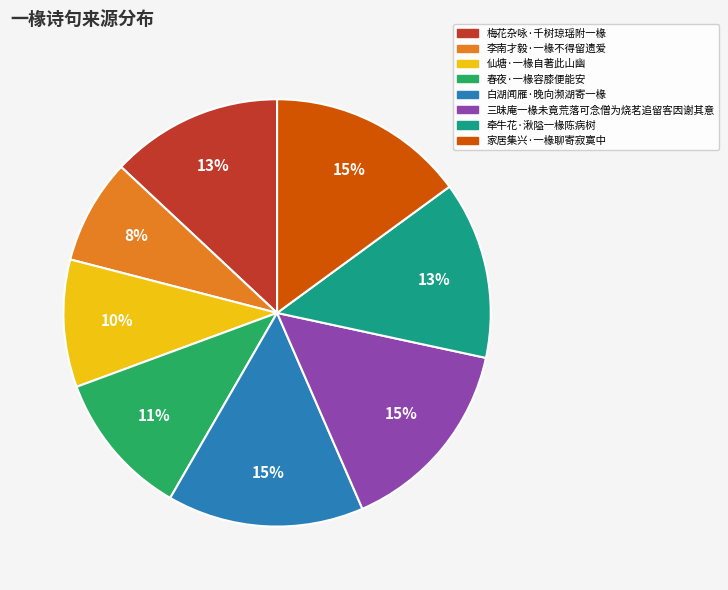

To the nearest percent, what portion does 仙塘·一椽自著此山幽 represent?

10%